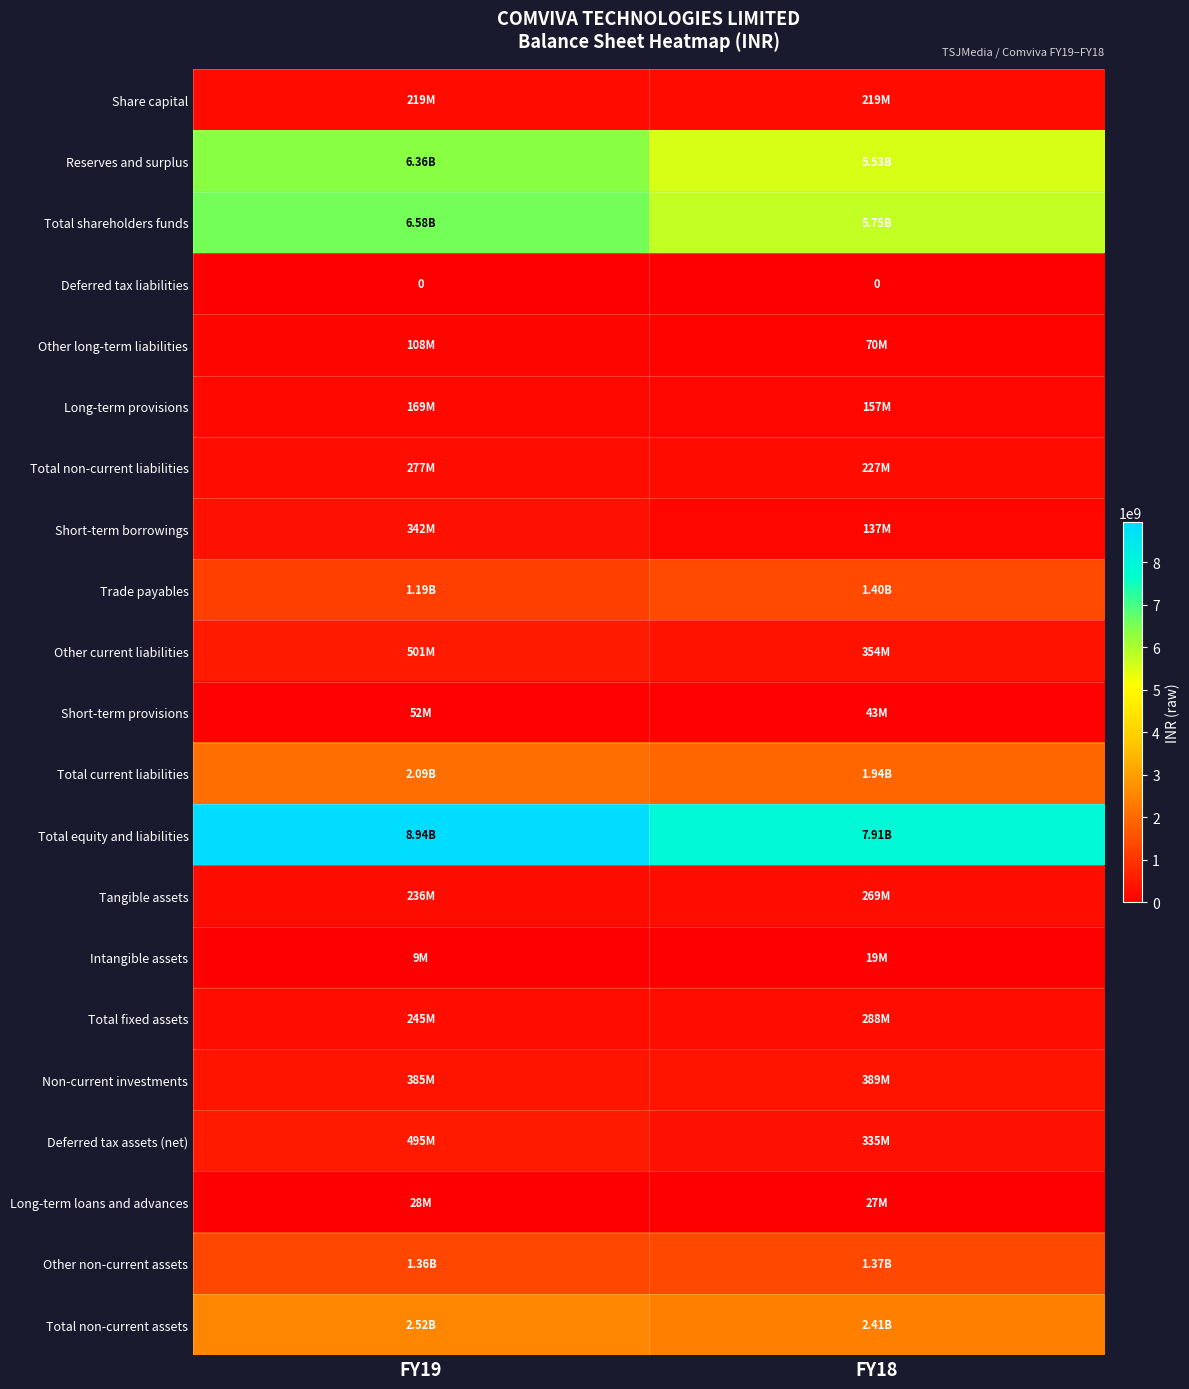

The value of Other current liabilities at FY18 is 354000000. True or false?

True